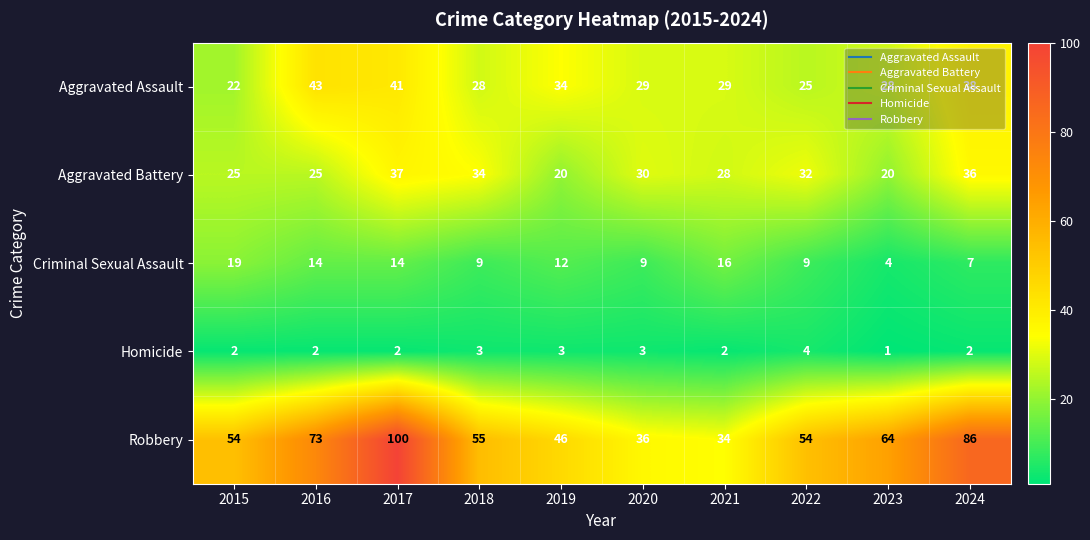

Where does the Aggravated Assault series first go above 29?

2016